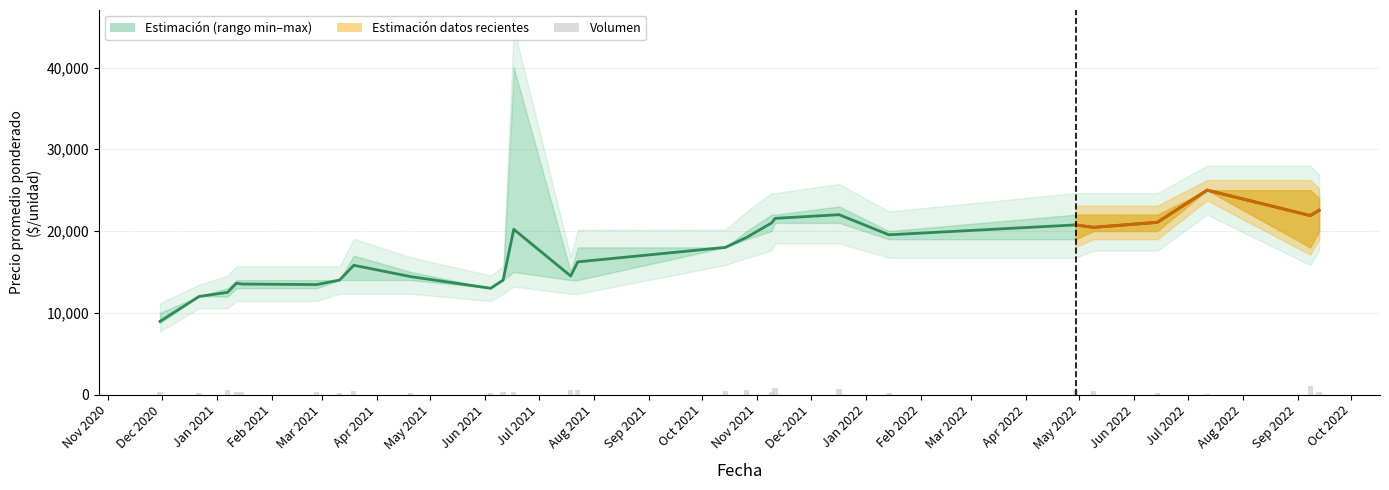

At which label does Volumen first exceed 365?

2021-01-07